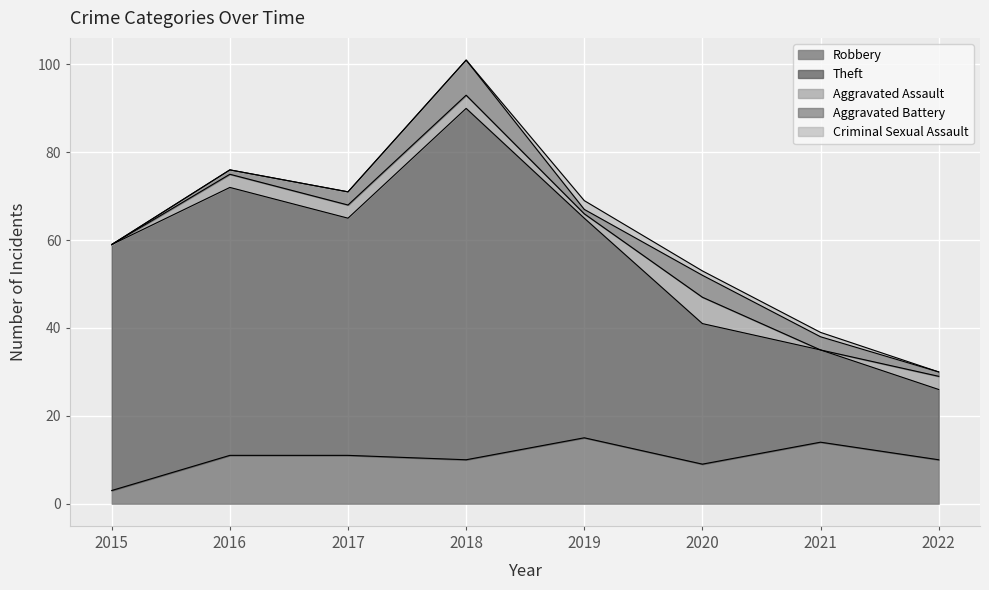

True or false: Robbery and Aggravated Assault cross at least once.

False